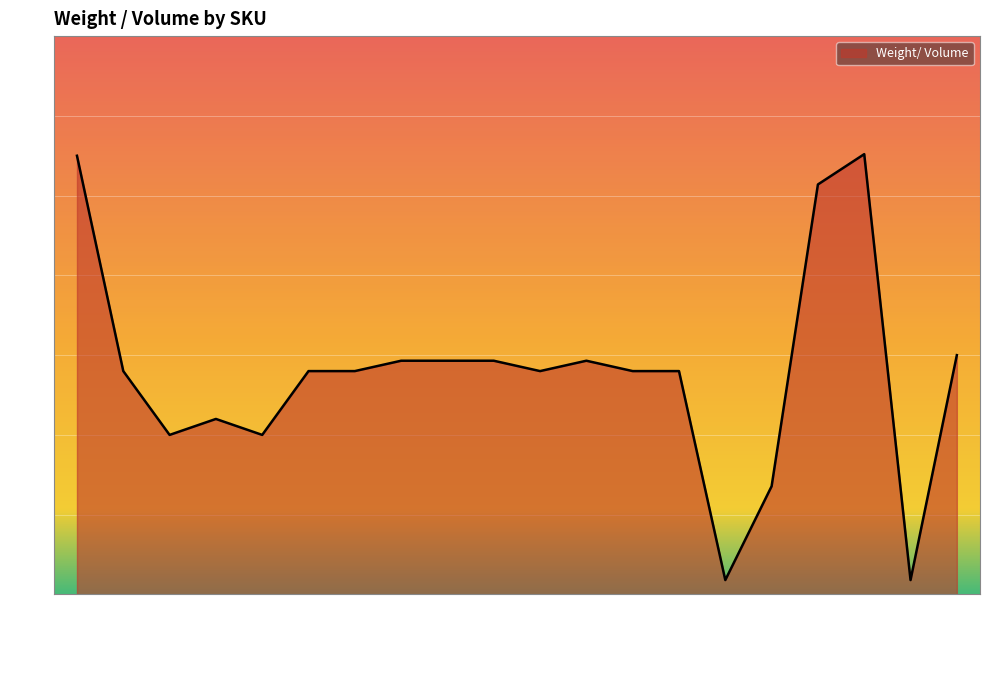

Does the chart have visible grid lines?

Yes